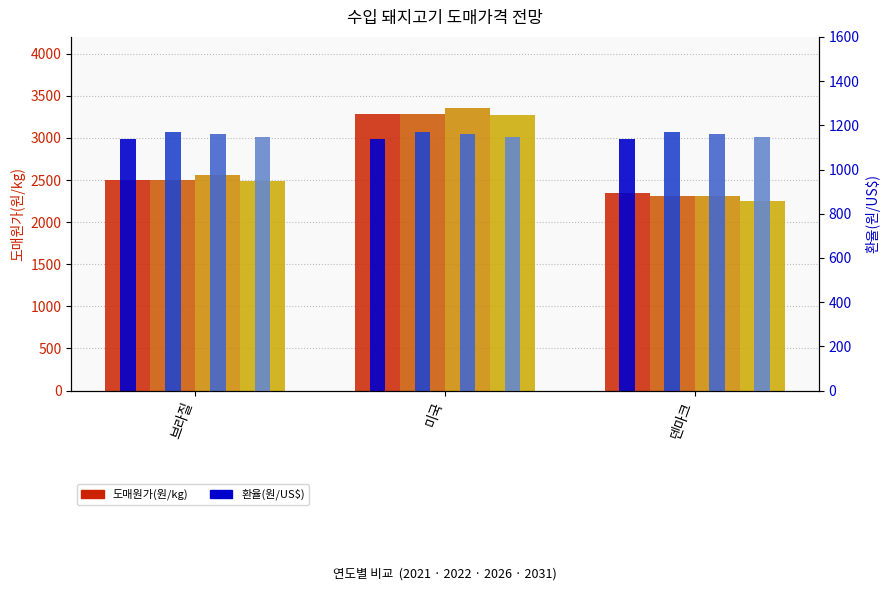

At which label is 2026 closest to 2835?

브라질